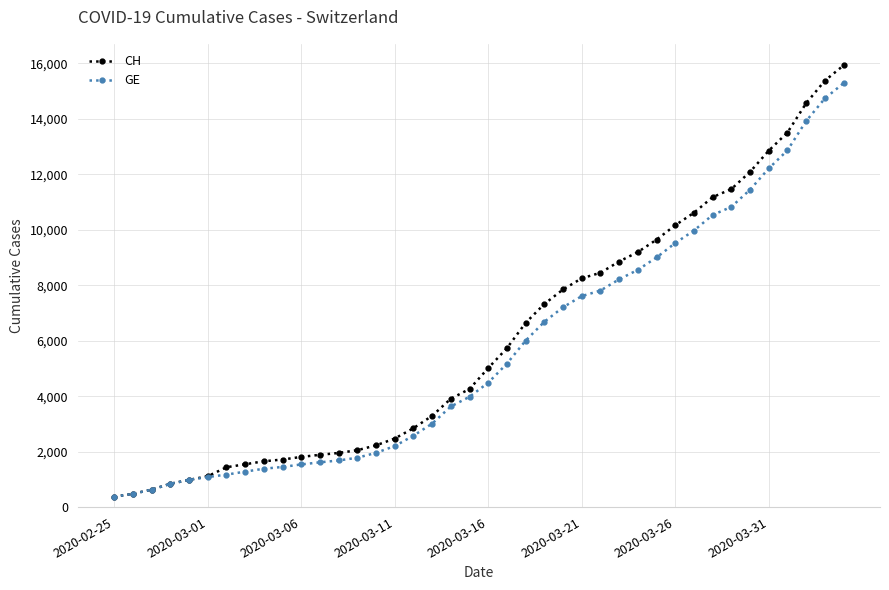

What is the lowest value of the GE series?

375